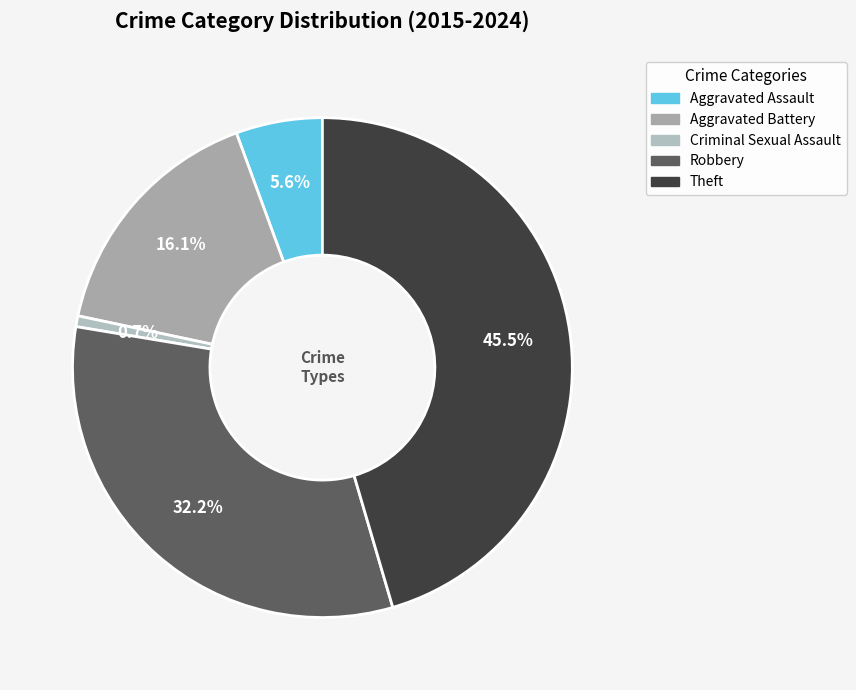

To the nearest percent, what is the difference between the largest and smallest slice percentages?

45%